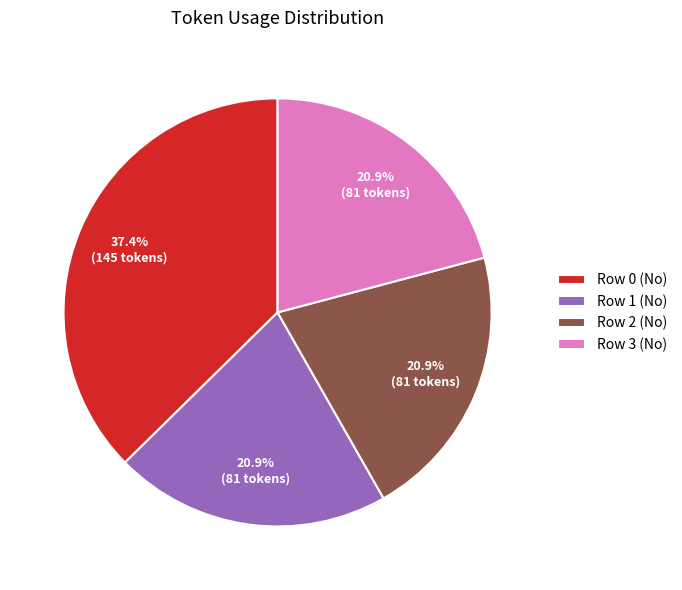

What percentage is the Row 0 (No) slice, to the nearest percent?

37%